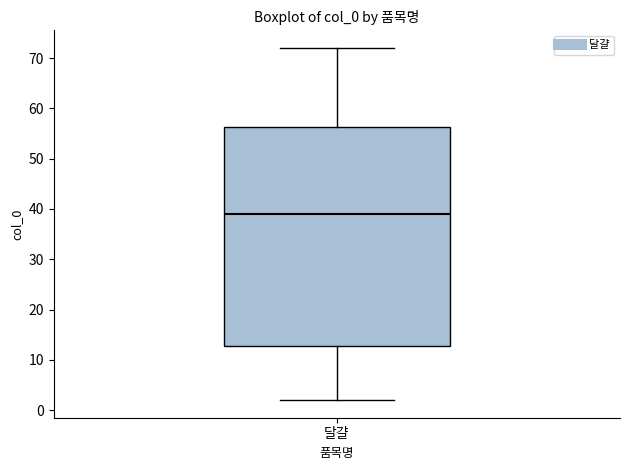

Where is the lower edge of the box for 달걀 on the y-axis? The values are not printed on the chart, so give them approximately, as read against the axis.

13